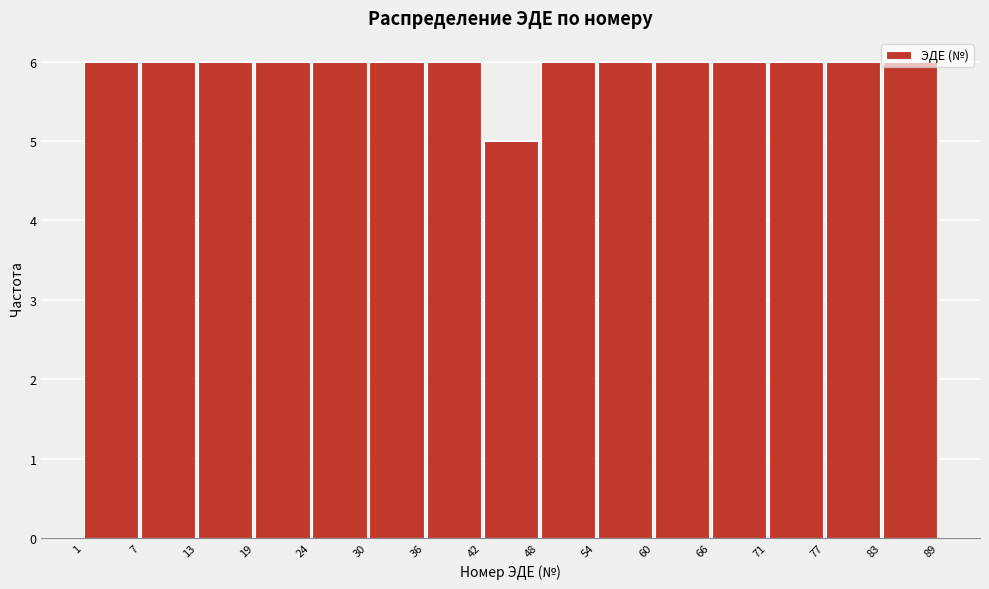

Reading left to right, list every bar in this chart as the range it spans on the x-axis followed by its height. The values are not printed on the chart, so give them approximately, as read against the axis.

1 to 7: 6
7 to 13: 6
13 to 19: 6
19 to 24: 6
24 to 30: 6
30 to 36: 6
36 to 42: 6
42 to 48: 5
48 to 54: 6
54 to 60: 6
60 to 66: 6
66 to 71: 6
71 to 77: 6
77 to 83: 6
83 to 89: 6